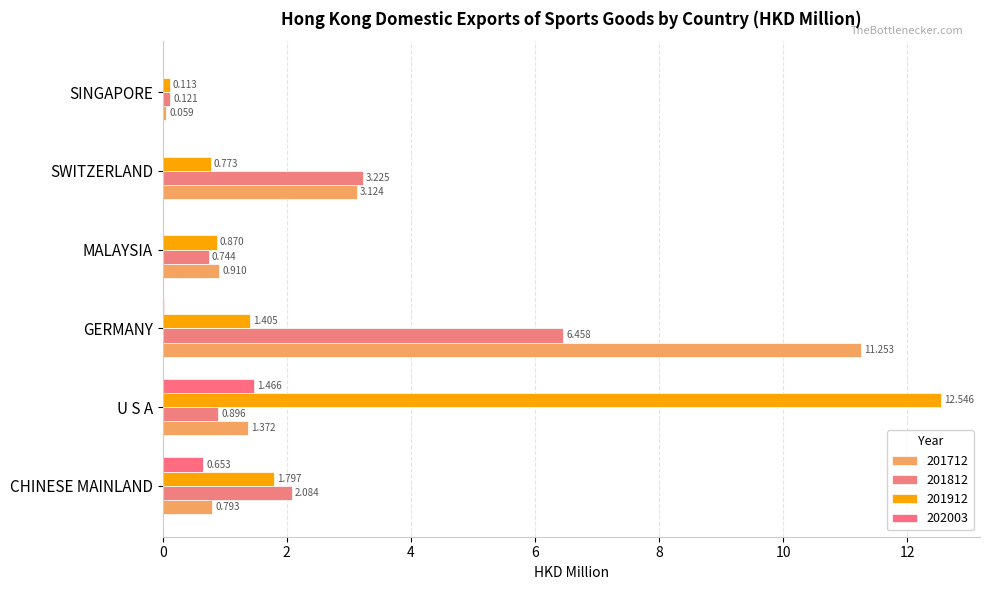

Which label corresponds to the largest value in the chart?

U S A